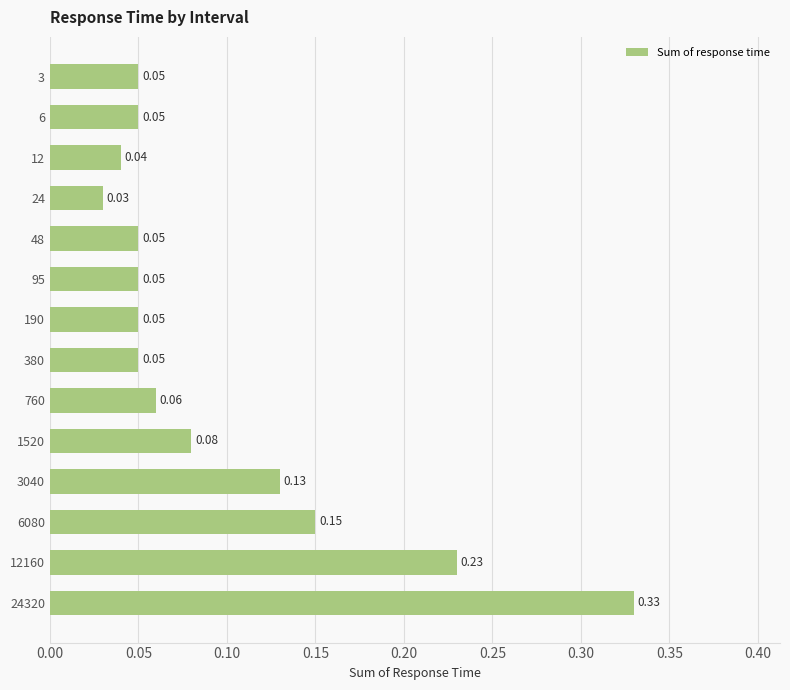

At which category does the chart reach its peak across all series?

24320